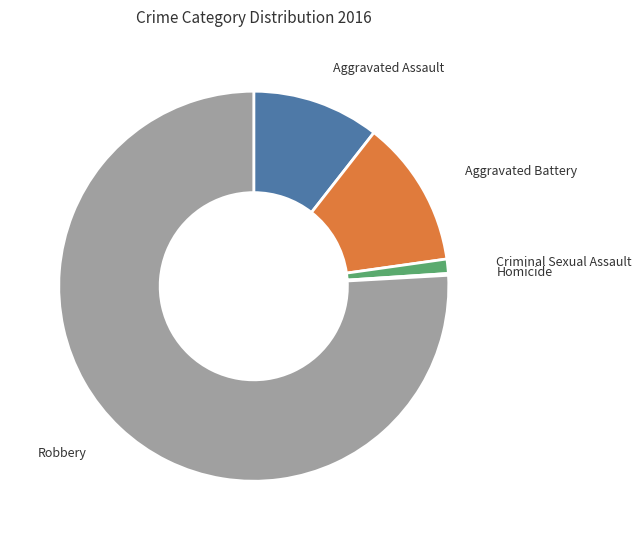

Combined, do Criminal Sexual Assault and Robbery account for over 50%?

Yes